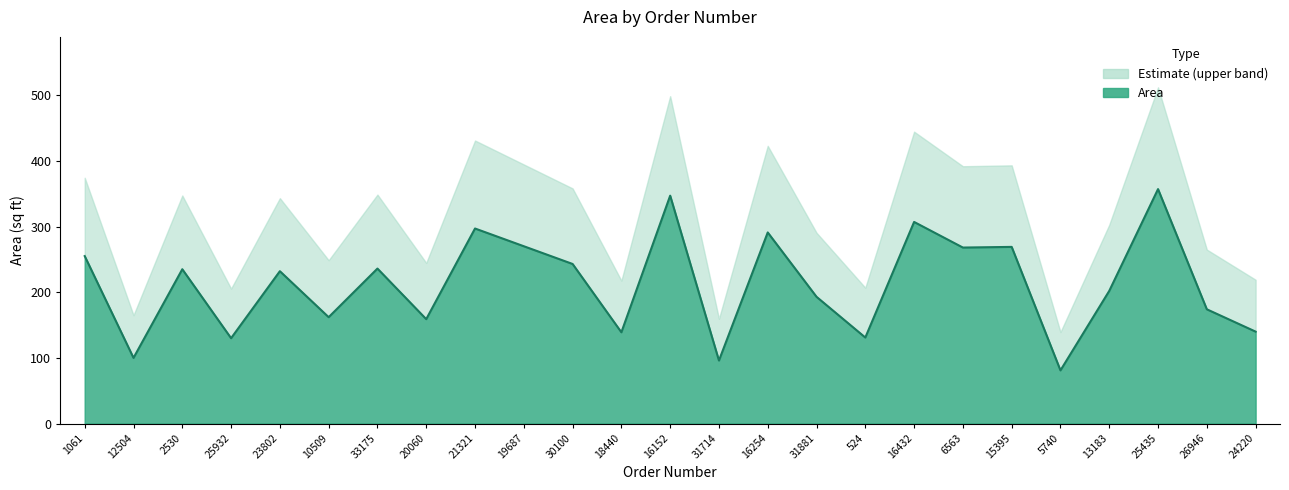

What is the greatest value displayed?

357